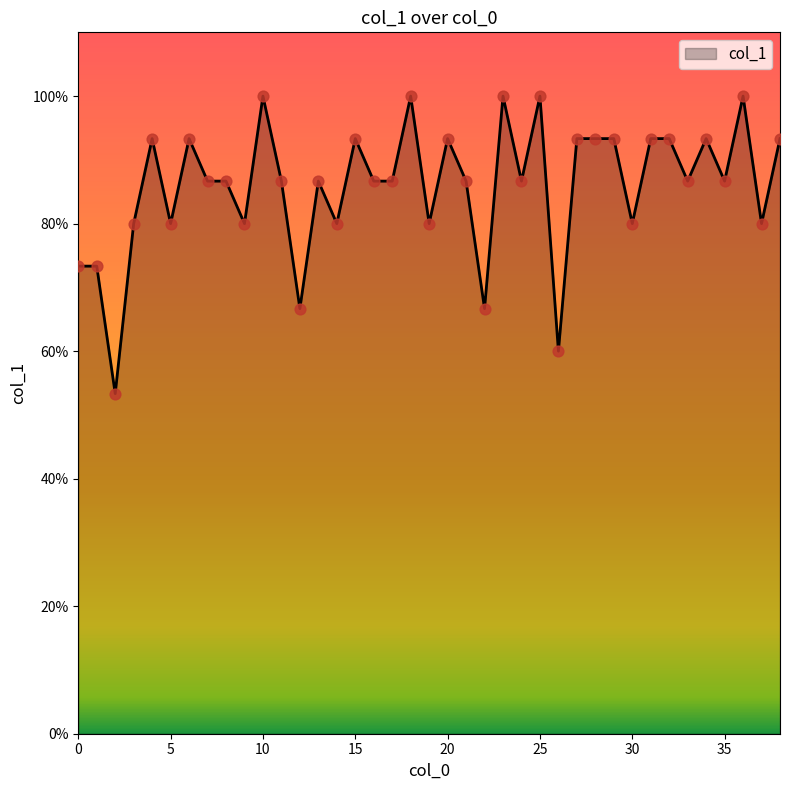

Is this an area chart (filled region under the line)?

Yes